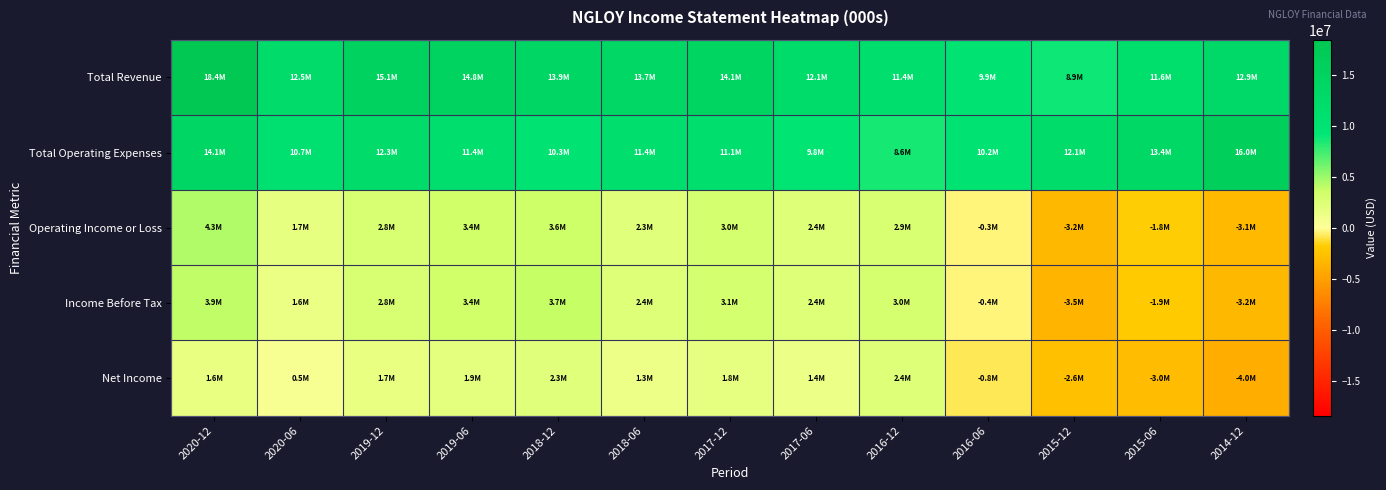

Reading right to left, transcribe all the data shown in this chart.

Total Revenue: 2014-12=12852000	2015-06=11558000	2015-12=8897000	2016-06=9936000	2016-12=11442000	2017-06=12122000	2017-12=14121000	2018-06=13698000	2018-12=13912000	2019-06=14772000	2019-12=15098000	2020-06=12474000	2020-12=18428000
Total Operating Expenses: 2014-12=16001000	2015-06=13395000	2015-12=12104000	2016-06=10229000	2016-12=8587000	2017-06=9753000	2017-12=11089000	2018-06=11434000	2018-12=10346000	2019-06=11419000	2019-12=12274000	2020-06=10740000	2020-12=14103000
Operating Income or Loss: 2014-12=-3149000	2015-06=-1837000	2015-12=-3207000	2016-06=-293000	2016-12=2855000	2017-06=2369000	2017-12=3032000	2018-06=2264000	2018-12=3566000	2019-06=3353000	2019-12=2824000	2020-06=1734000	2020-12=4325000
Income Before Tax: 2014-12=-3204000	2015-06=-1920000	2015-12=-3534000	2016-06=-364000	2016-12=2988000	2017-06=2419000	2017-12=3086000	2018-06=2441000	2018-12=3748000	2019-06=3385000	2019-12=2761000	2020-06=1555000	2020-12=3909000
Net Income: 2014-12=-3977000	2015-06=-3015000	2015-12=-2609000	2016-06=-813000	2016-12=2407000	2017-06=1415000	2017-12=1751000	2018-06=1290000	2018-12=2259000	2019-06=1883000	2019-12=1664000	2020-06=471000	2020-12=1618000